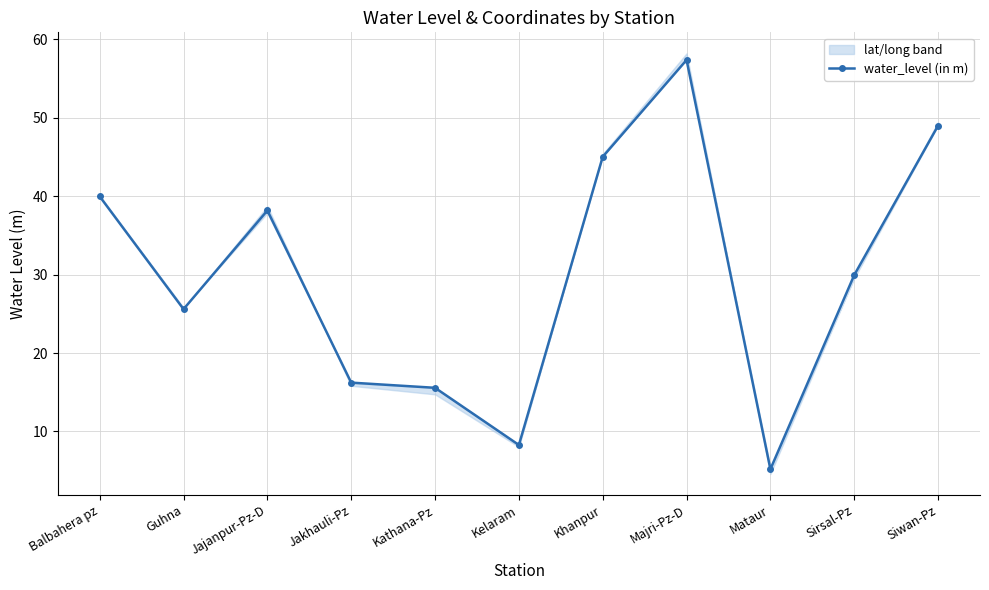

What is the average value?

30.0